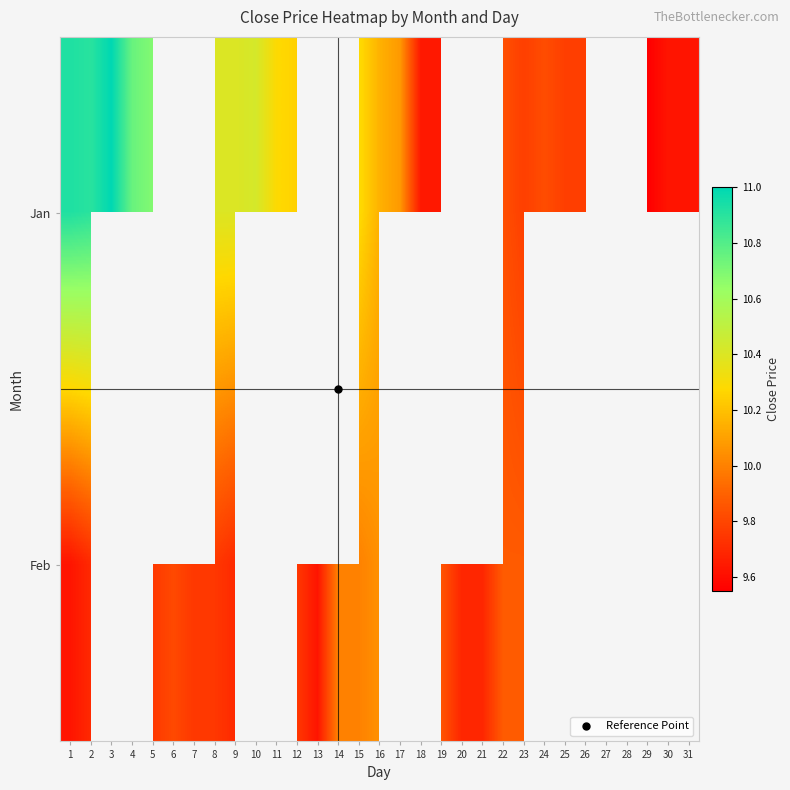

Which has a higher value, 16 or 10?

10